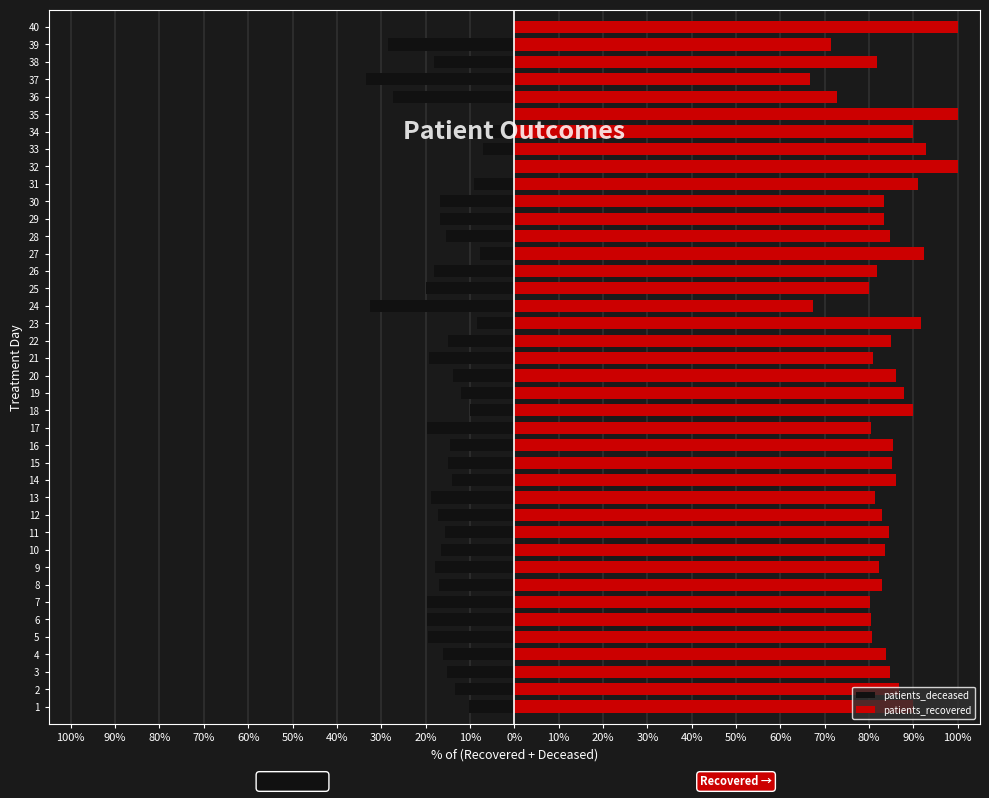

List the series in order of their overall mean, lowest first.

patients_deceased, patients_recovered